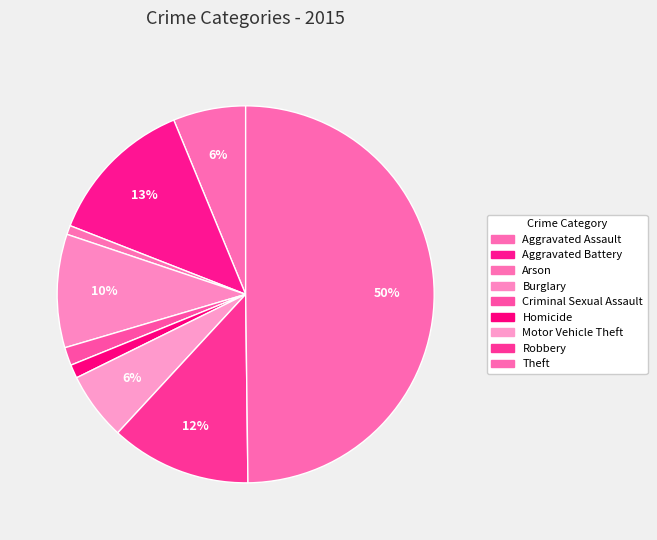

Rank the categories by value from lowest to highest.

Arson, Homicide, Criminal Sexual Assault, Motor Vehicle Theft, Aggravated Assault, Burglary, Robbery, Aggravated Battery, Theft